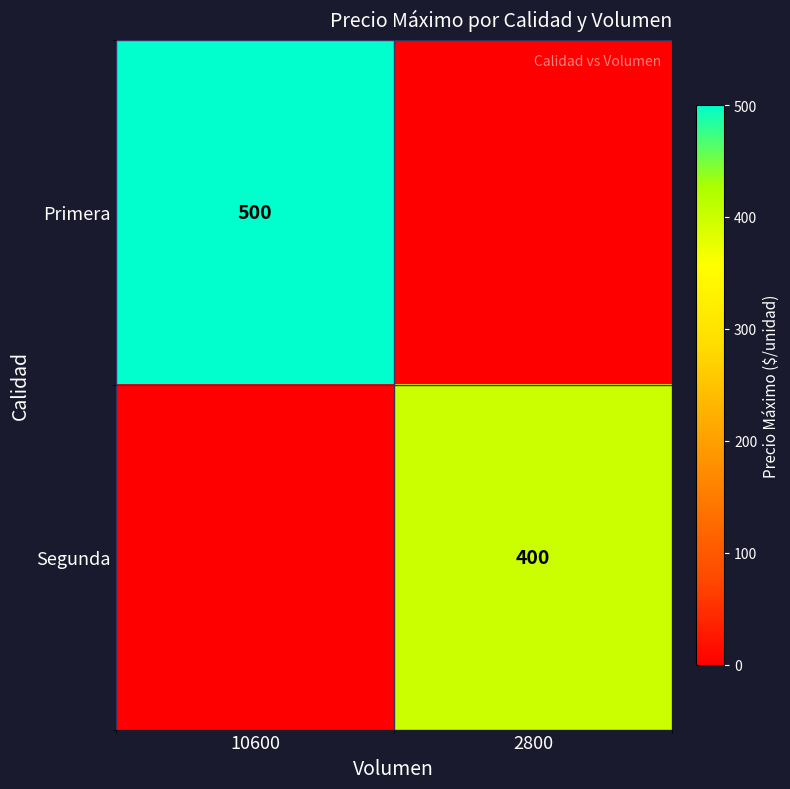

Is it true that Primera equals 164 at 10600?

False